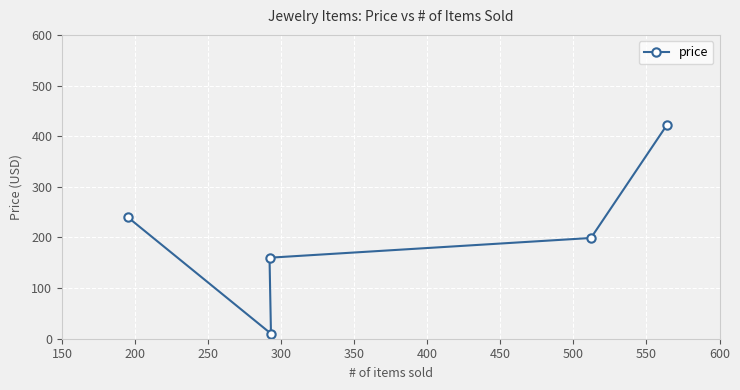

What is the difference between the second highest and minimum values?

230.0